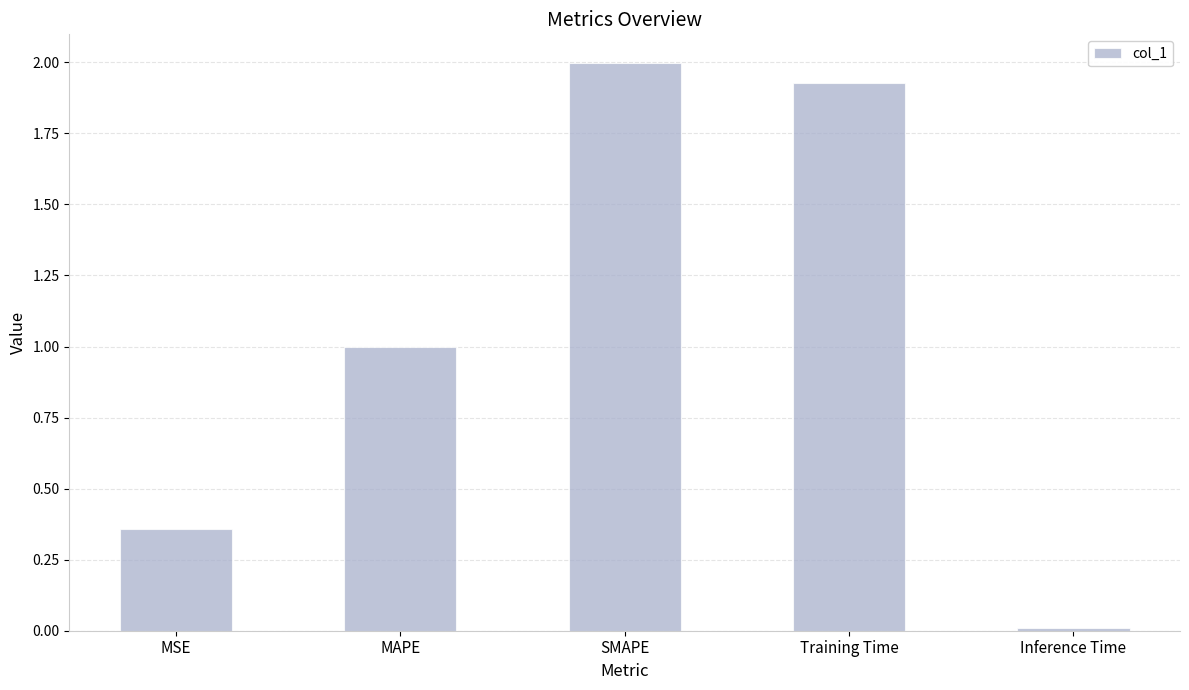

Where is the data nearest to the value 1?

MAPE